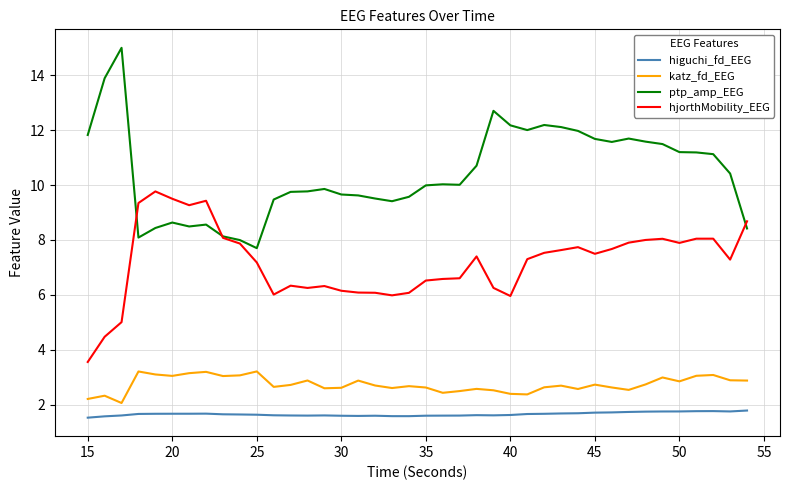

True or false: higuchi_fd_EEG and hjorthMobility_EEG intersect in this chart.

False